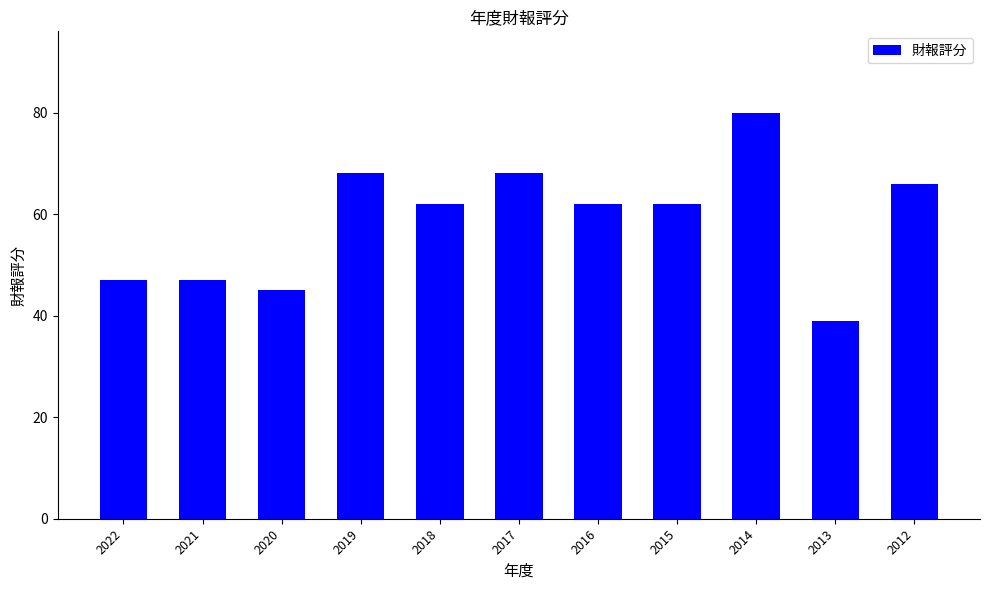

What is the average value?

59